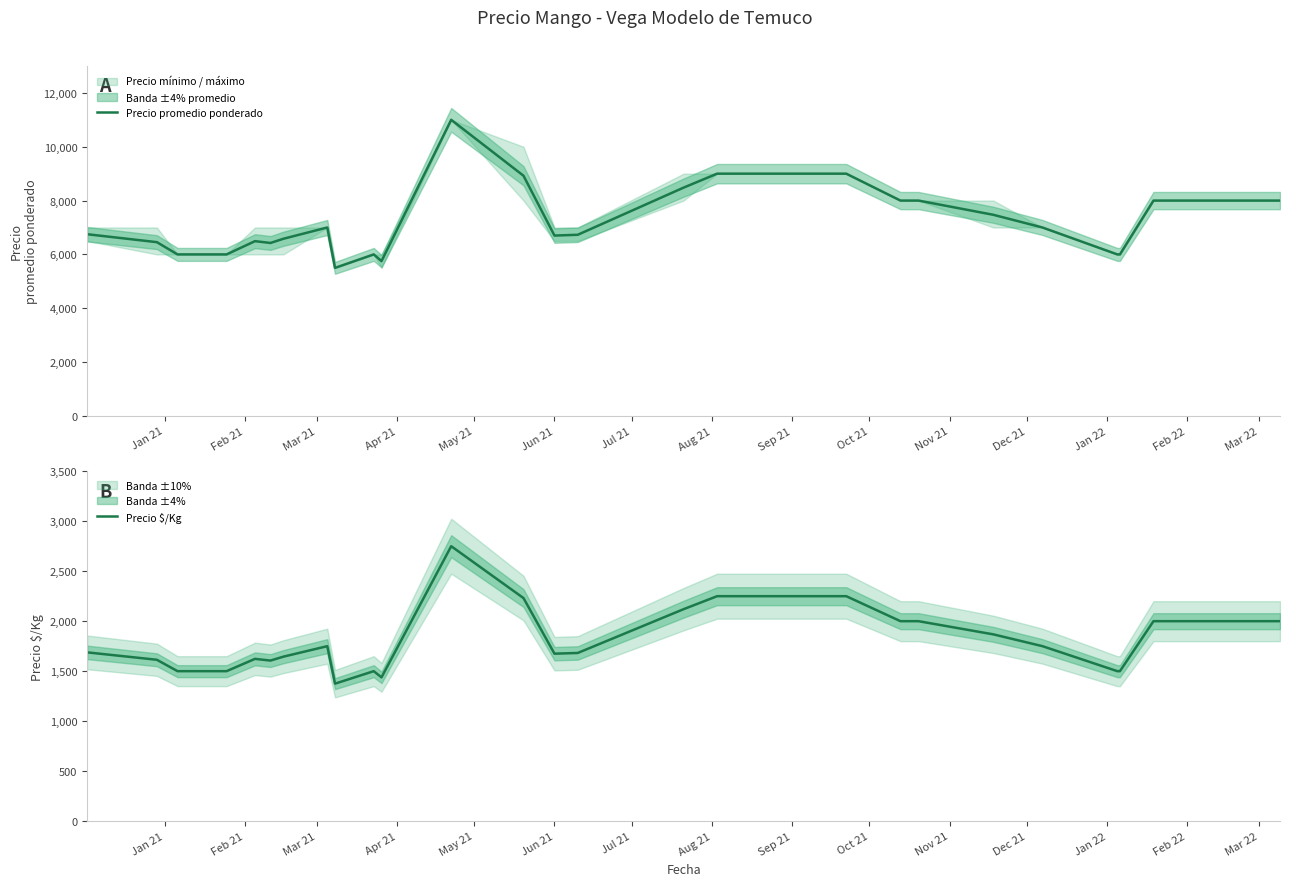

What is the value of the Precio $/Kg point at the 15th from the left?

1682